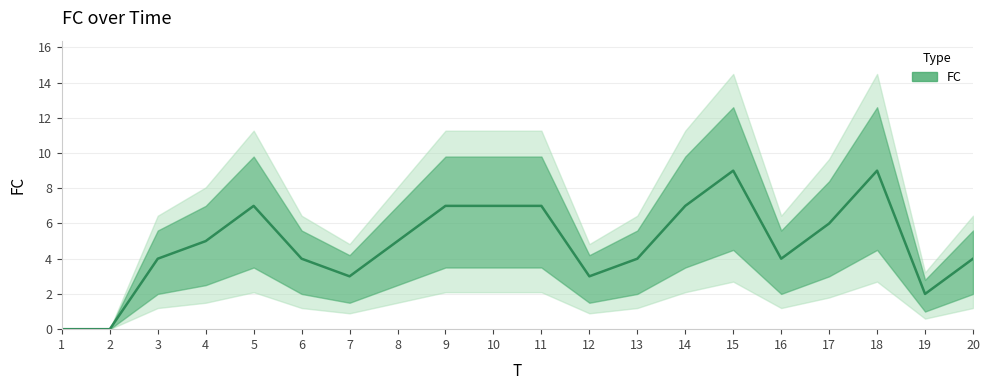

What is the sum of all values?

97